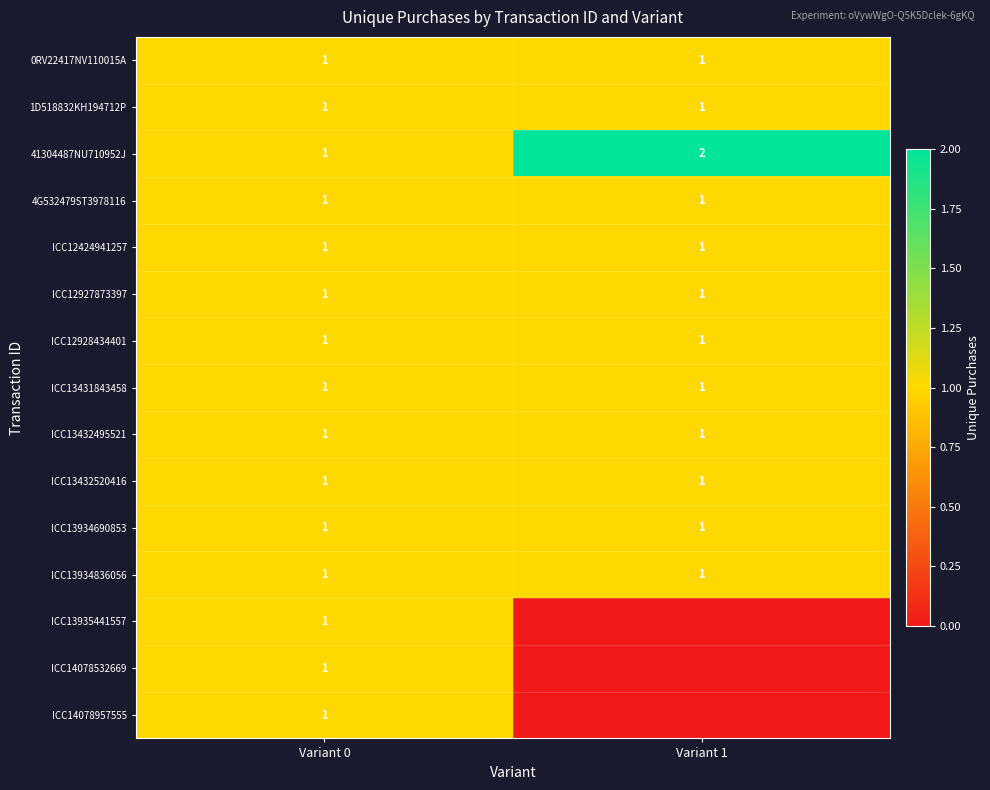

What is the maximum value for ICC13432495521?

1